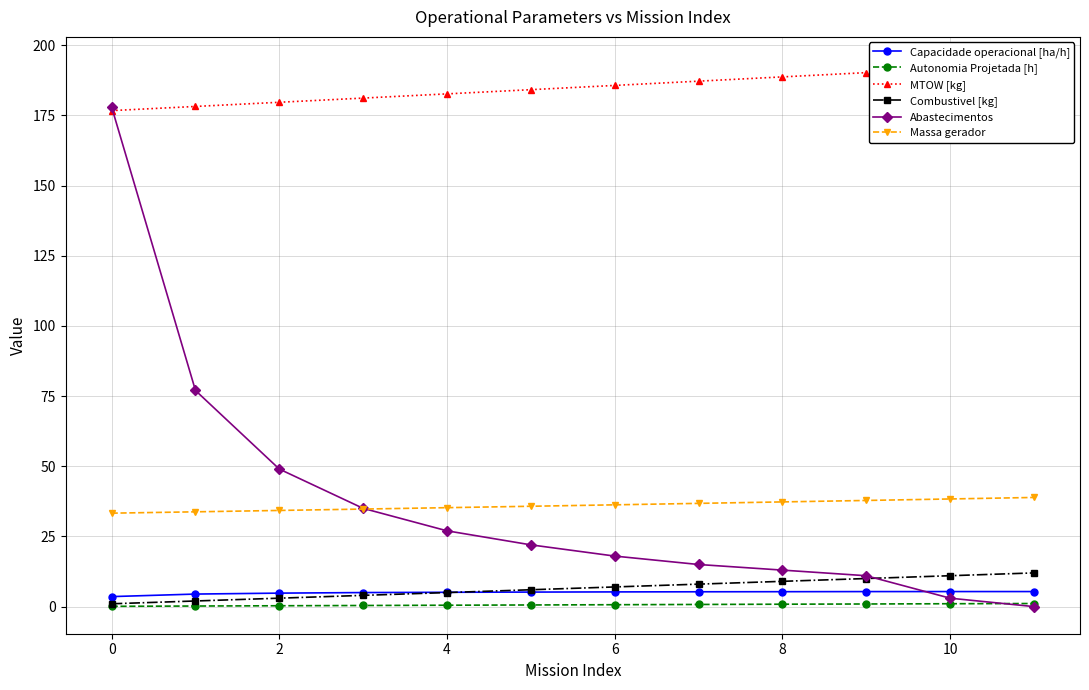

The Abastecimentos series shows -113.7 at 11. True or false?

False